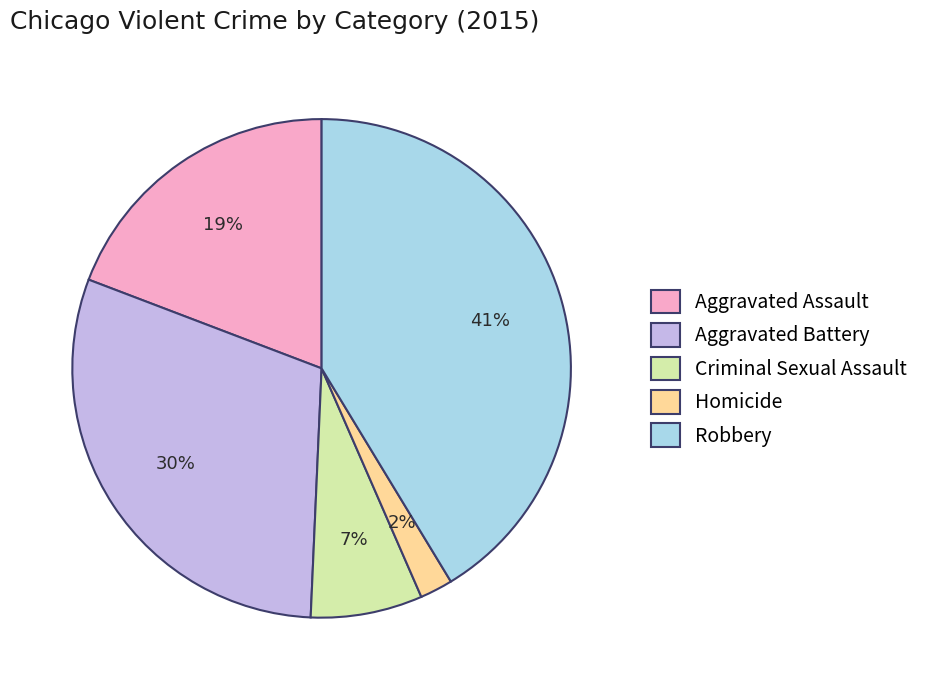

Between Aggravated Battery and Robbery, which is larger?

Robbery